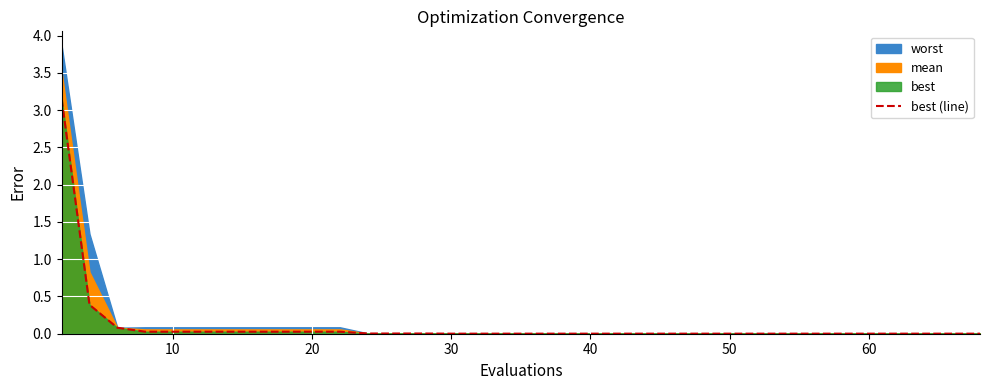

True or false: there are more than 0 points higher than both neighbors.

False